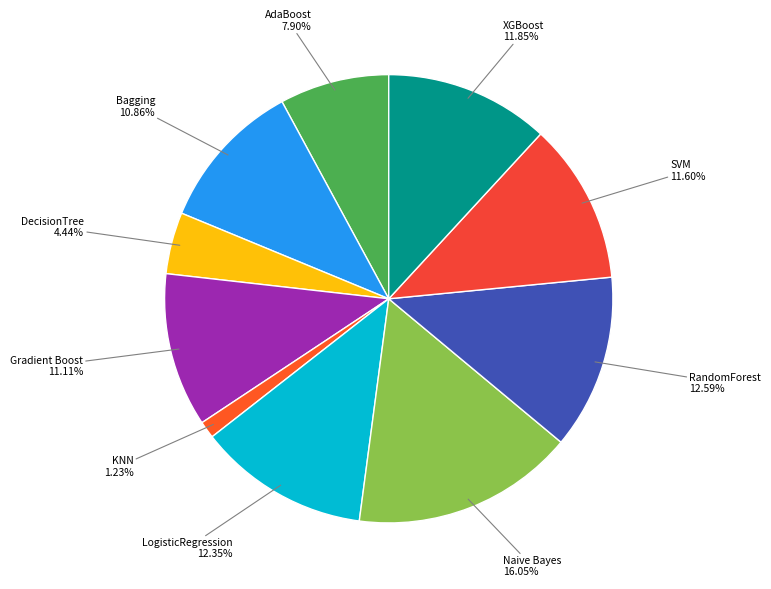

Count the number of slices in the pie.

10